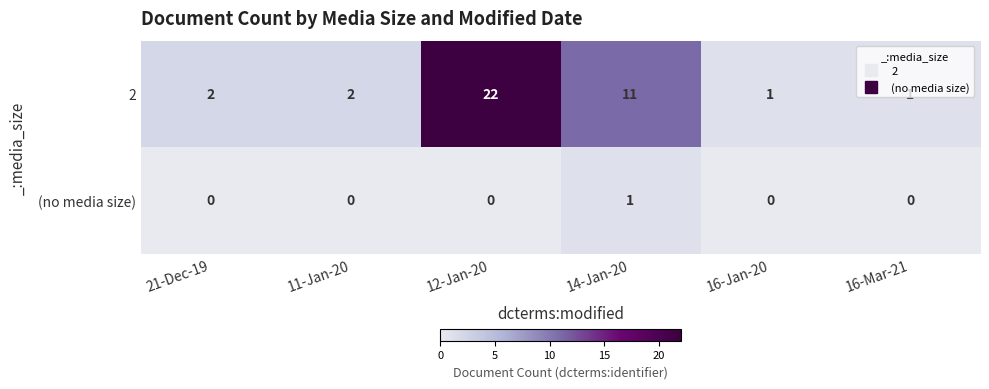

Which label corresponds to the largest value in the chart?

12-Jan-20